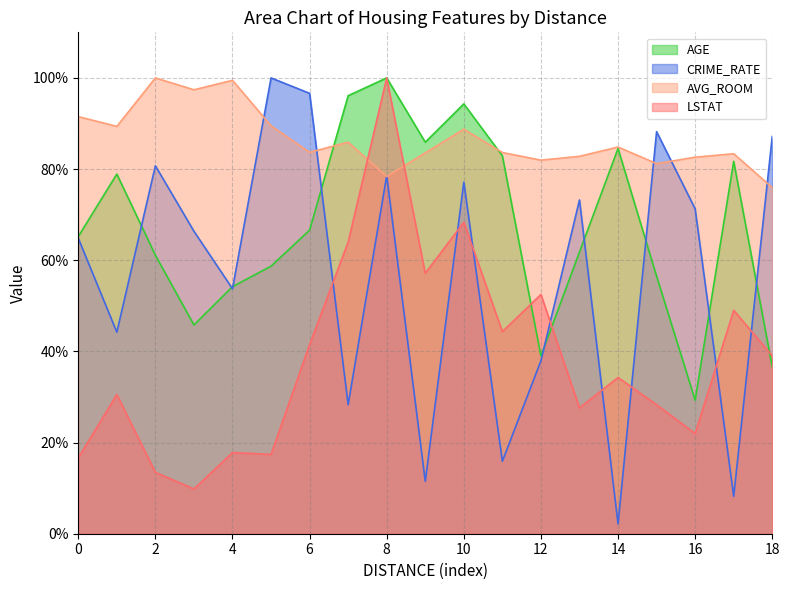

Rank the series at 6 from lowest to highest value.

LSTAT, AGE, AVG_ROOM, CRIME_RATE